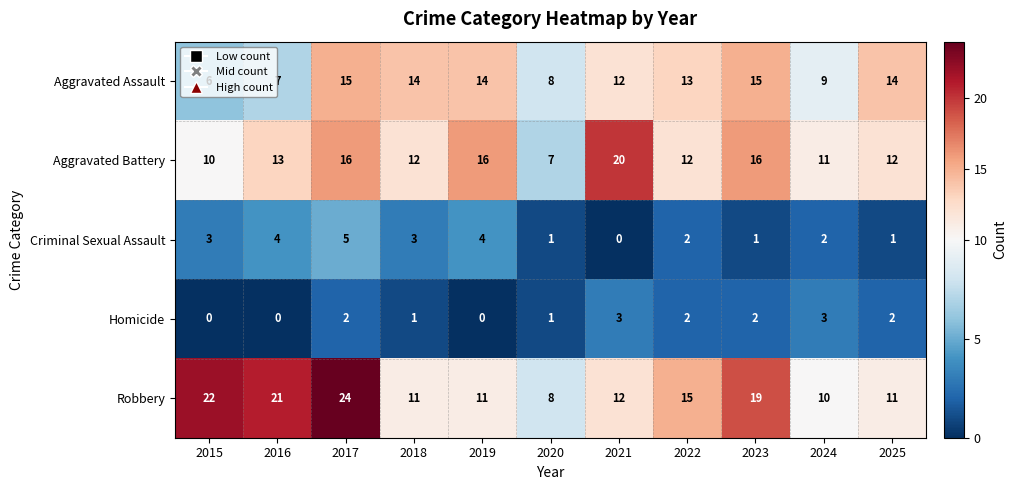

What is the greatest value displayed?

24